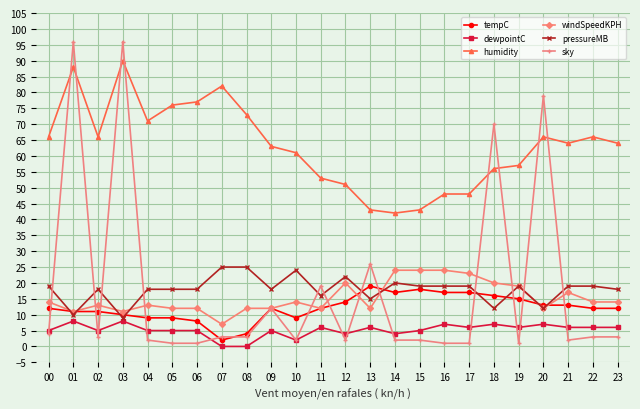

What value does the sky series have at 09, to the nearest 10?

10